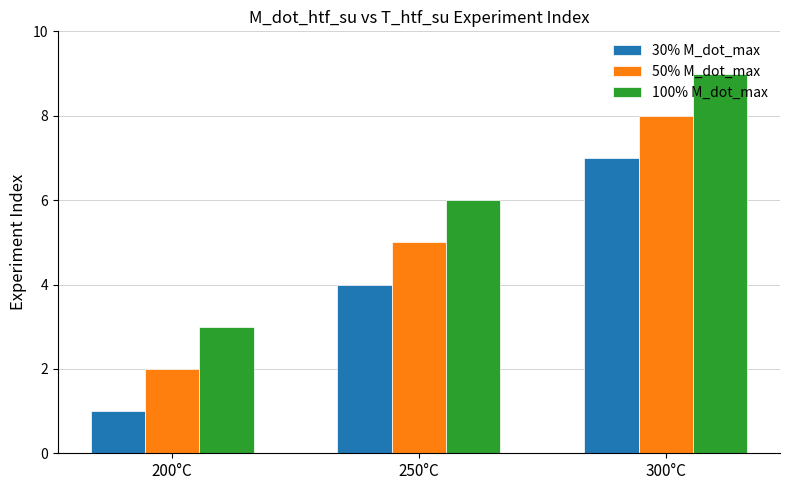

How many bars are there in each group?

3